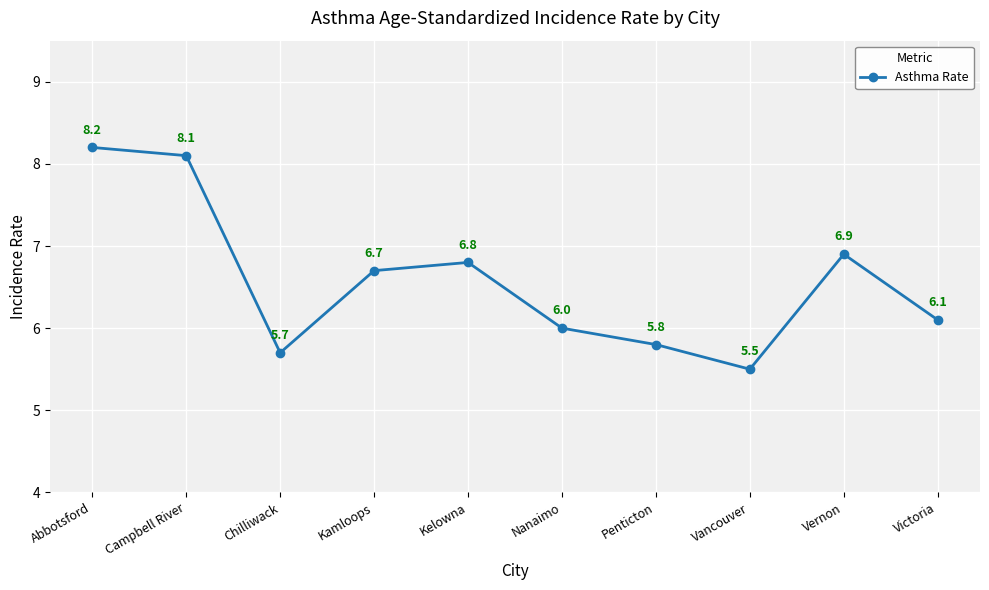

Reading left to right, extract all data points from this chart.

8.2	8.1	5.7	6.7	6.8	6.0	5.8	5.5	6.9	6.1